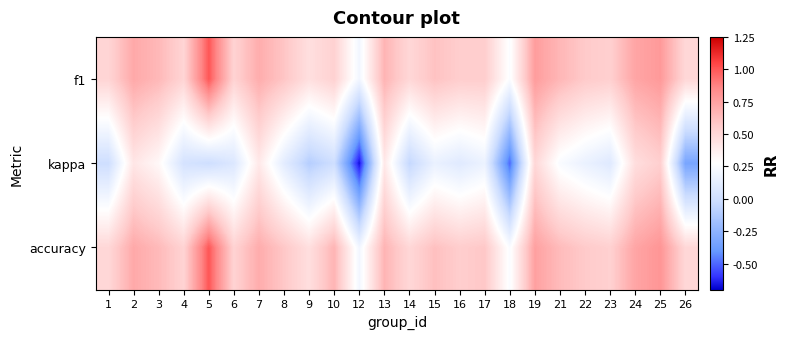

What is the difference between the highest and lowest values at 6?

0.5